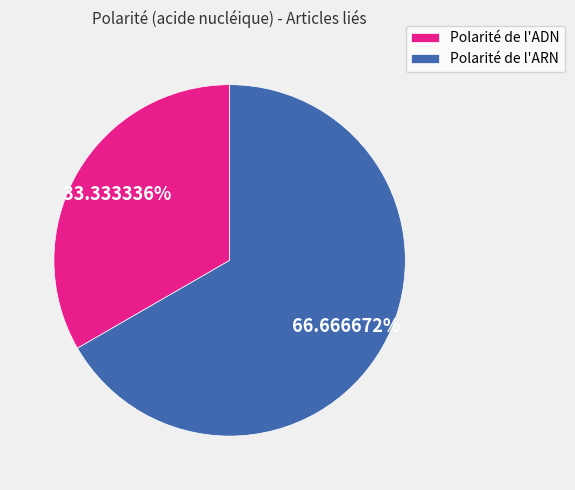

To the nearest percent, what is the combined percentage of Polarité de l'ADN and Polarité de l'ARN?

100%